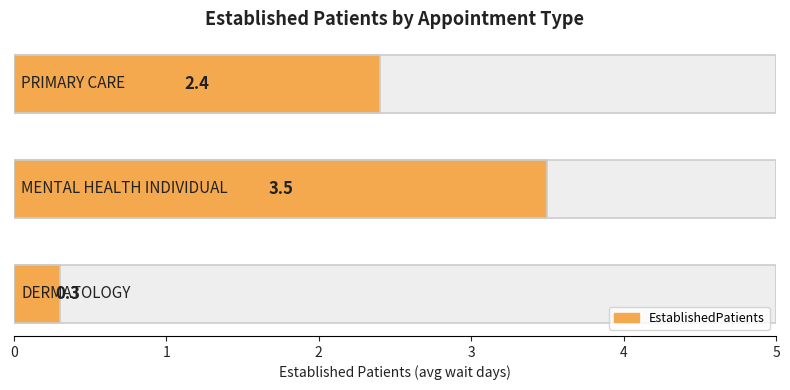

Reading left to right, transcribe all the data shown in this chart.

0=0.3	1=3.5	2=2.4